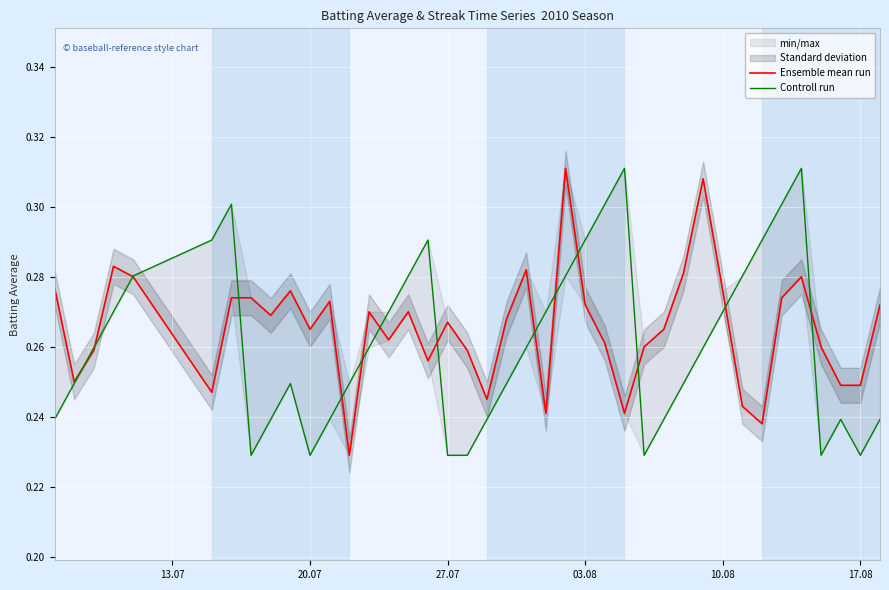

What is the highest value of the Controll run series?

0.3